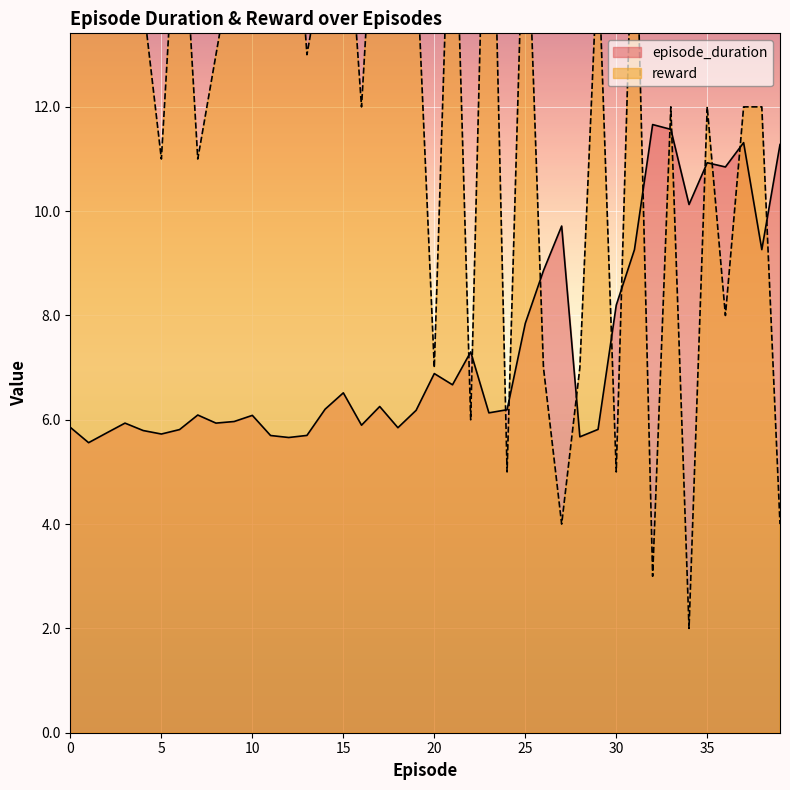

At how many categories does at least one series exceed 9?

34